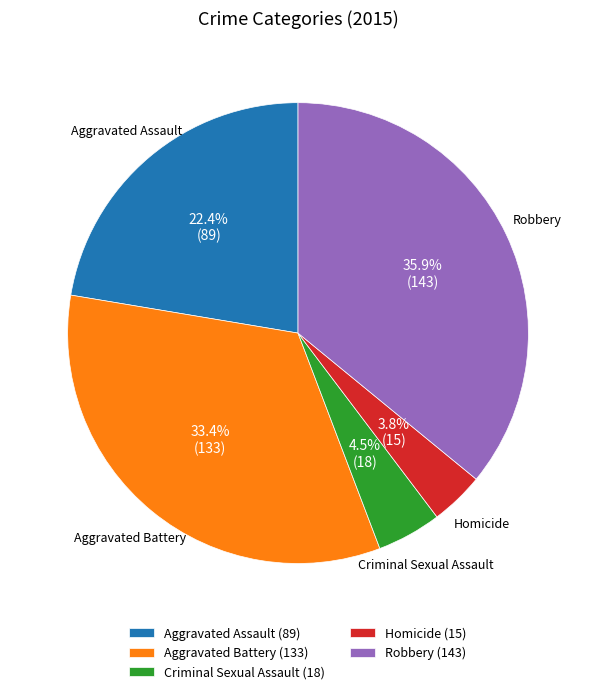

Does Homicide represent more than half of the total?

No